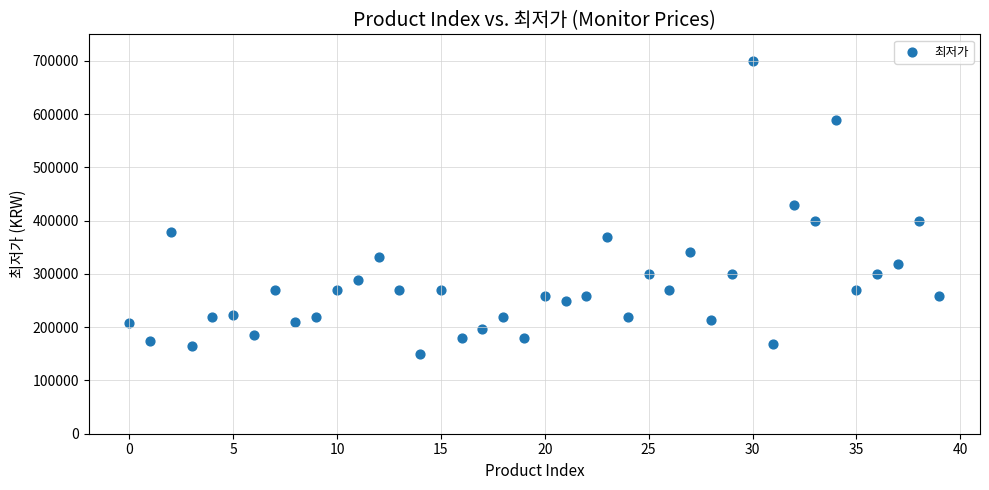

What is the range of Y values (max minus min)?

550000